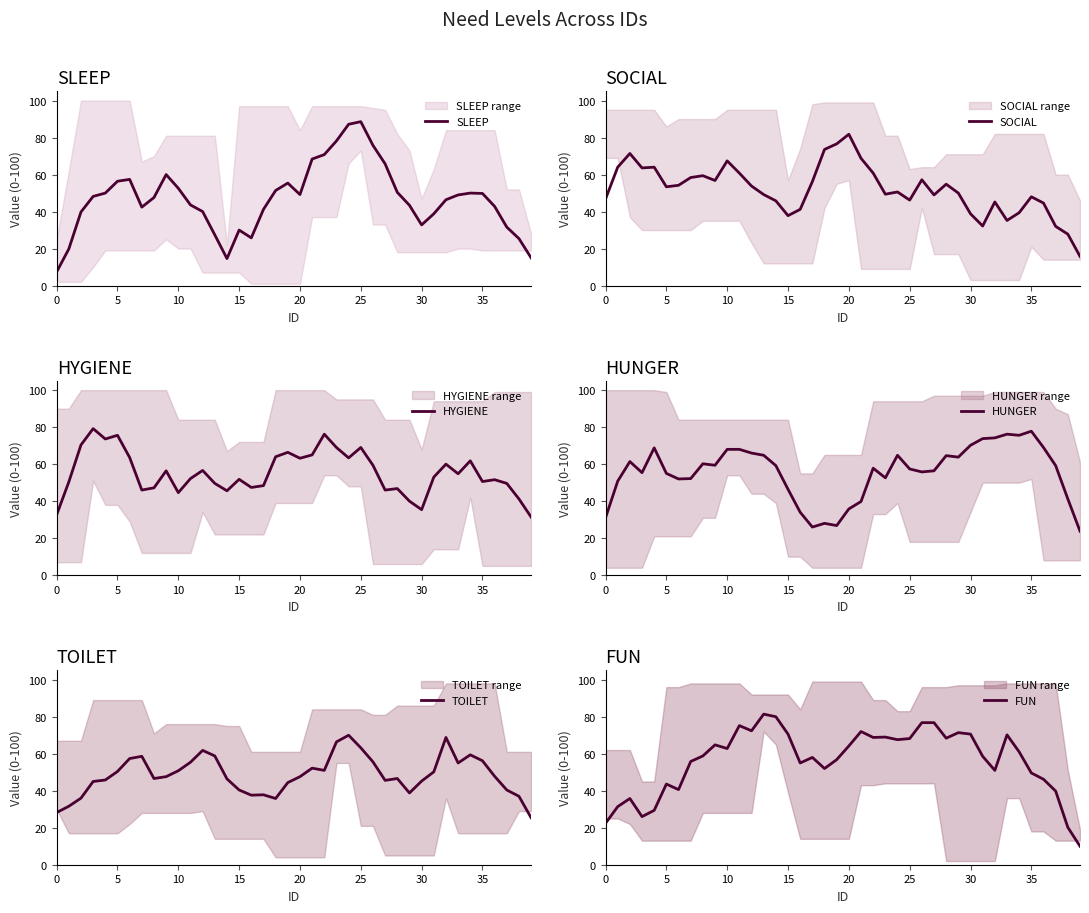

How many interior local peaks does the SOCIAL series have?

10